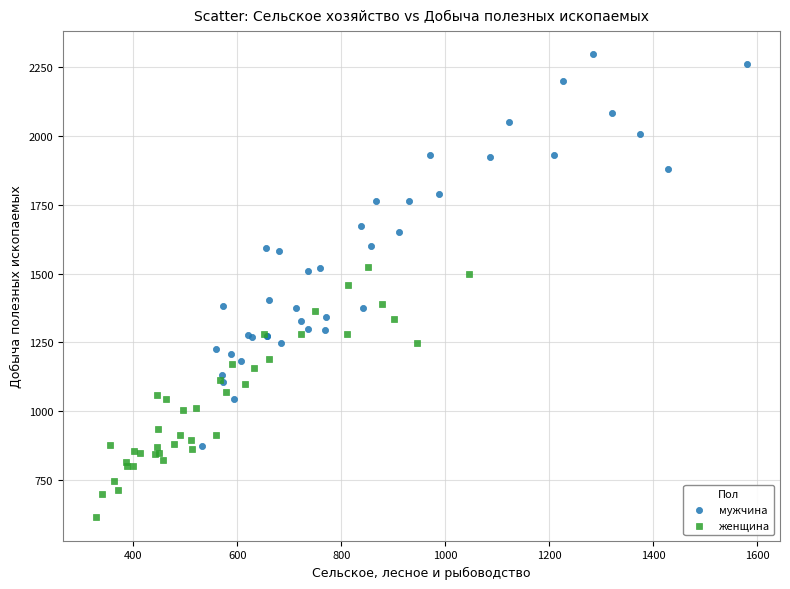

Which series has the widest spread of Y values?

мужчина